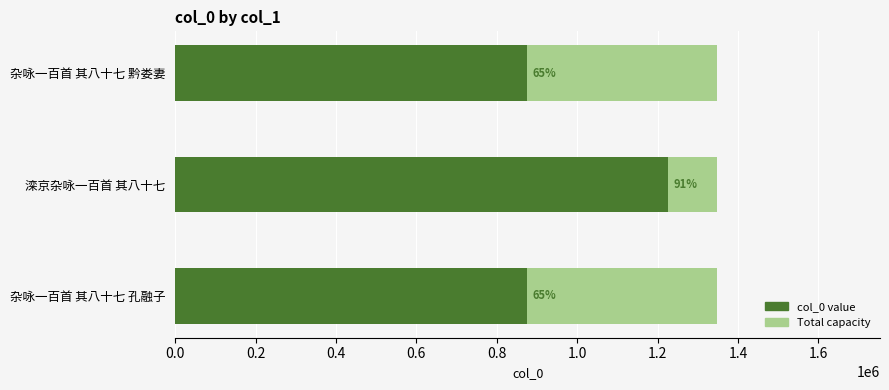

What is the value of the col_0 value bar at the 3rd from the left?

875030.0